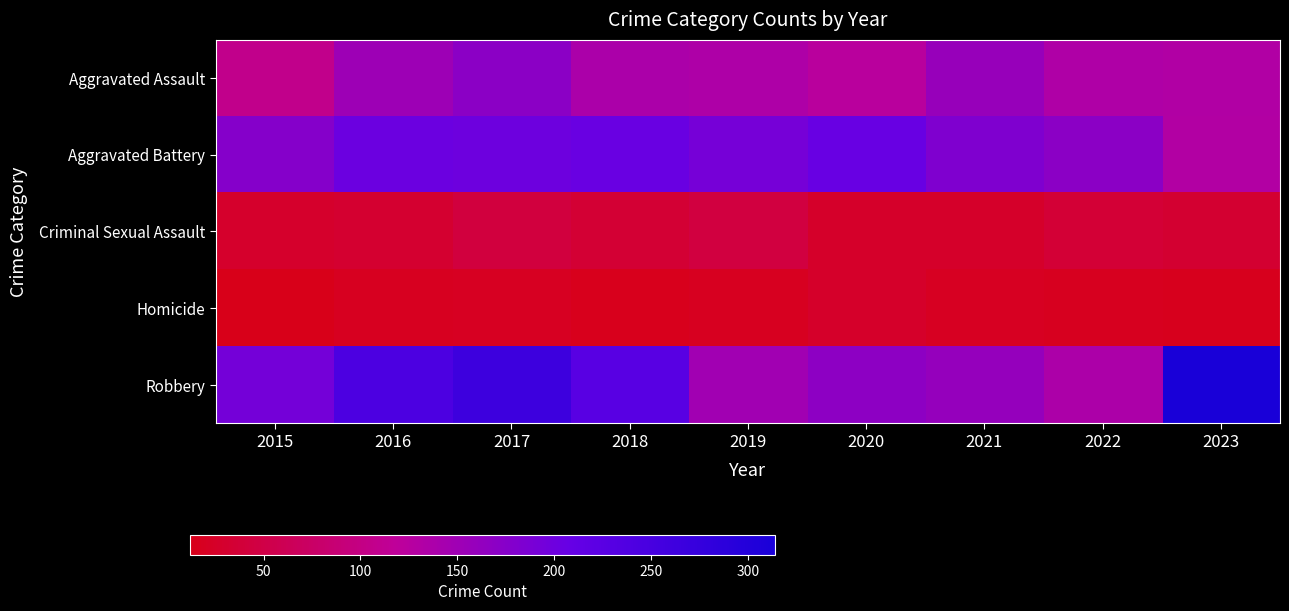

Reading right to left, what are all the values shown in this chart?

Aggravated Assault: 2023=132	2022=134	2021=158	2020=124	2019=135	2018=138	2017=171	2016=152	2015=107
Aggravated Battery: 2023=131	2022=171	2021=182	2020=206	2019=192	2018=205	2017=200	2016=203	2015=177
Criminal Sexual Assault: 2023=33	2022=36	2021=27	2020=27	2019=44	2018=35	2017=43	2016=32	2015=28
Homicide: 2023=16	2022=17	2021=20	2020=27	2019=18	2018=15	2017=20	2016=18	2015=12
Robbery: 2023=314	2022=137	2021=160	2020=168	2019=148	2018=226	2017=264	2016=244	2015=193